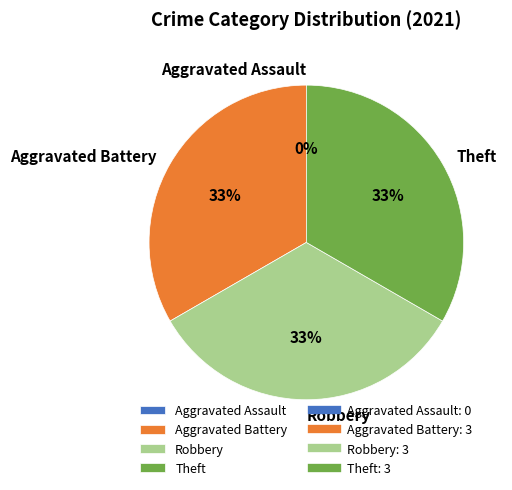

Which slice is the smallest?

Aggravated Assault